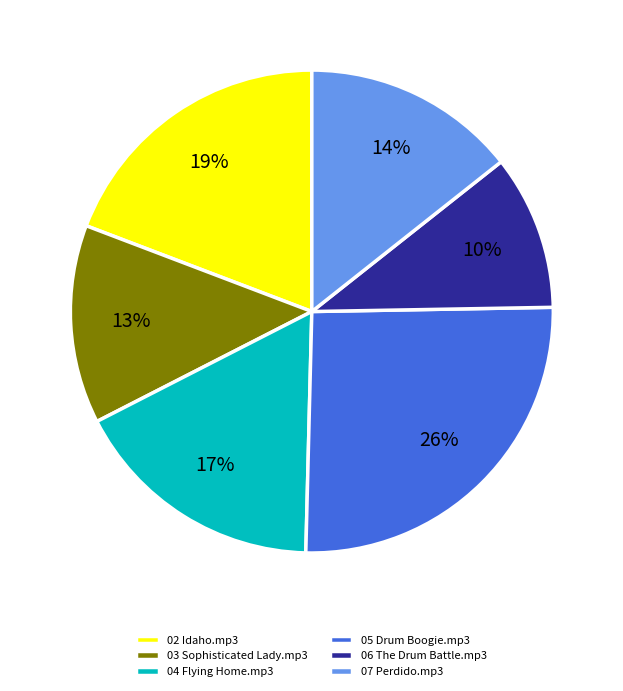

Combined, do 07 Perdido.mp3 and 02 Idaho.mp3 account for over 50%?

No